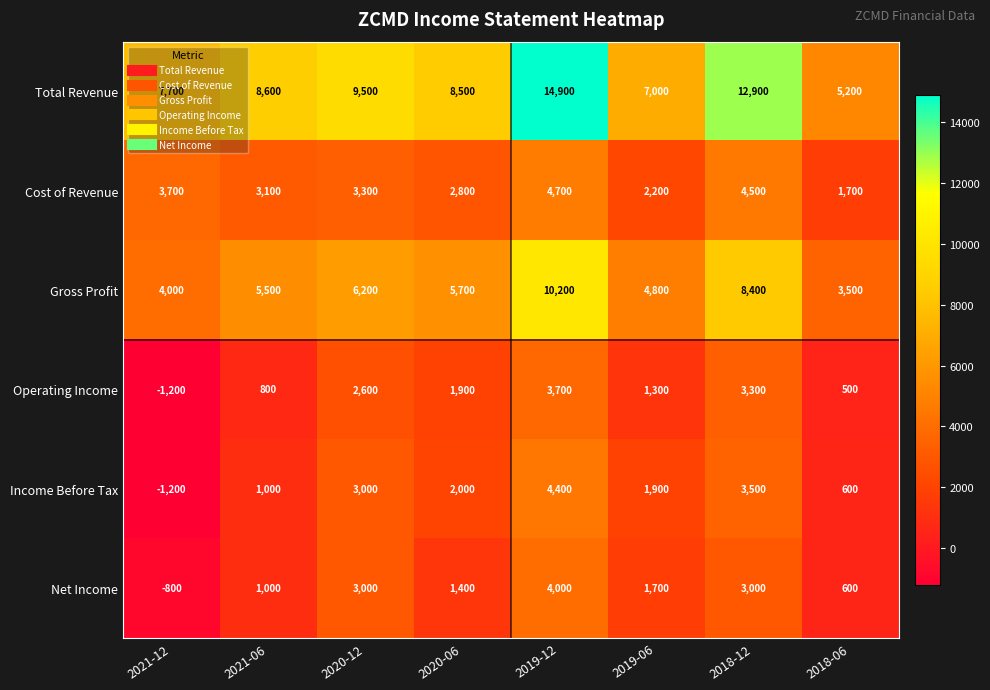

Count the number of categories in the chart.

8